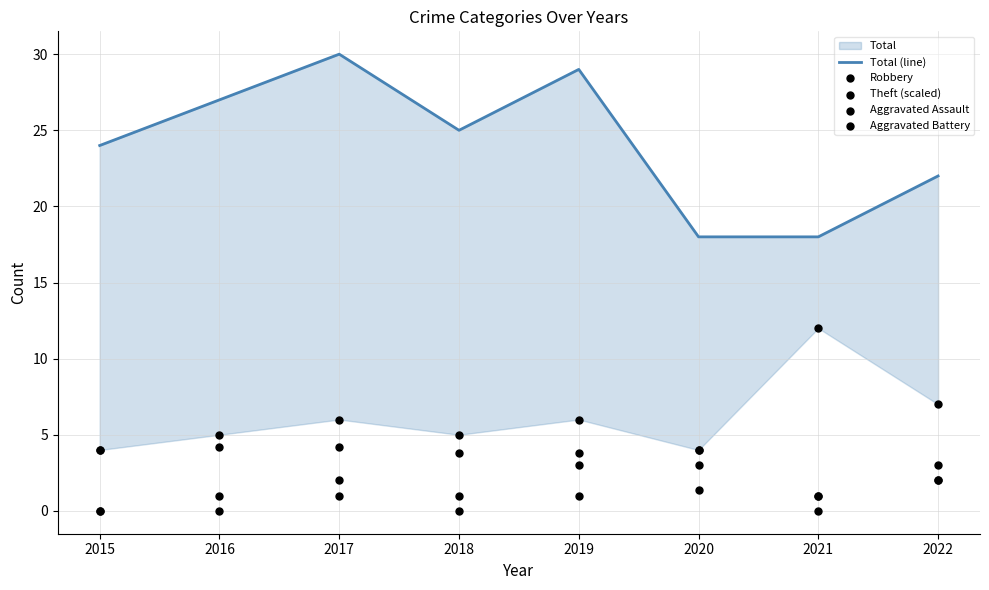

At which category is the sum across all series the highest?

2017